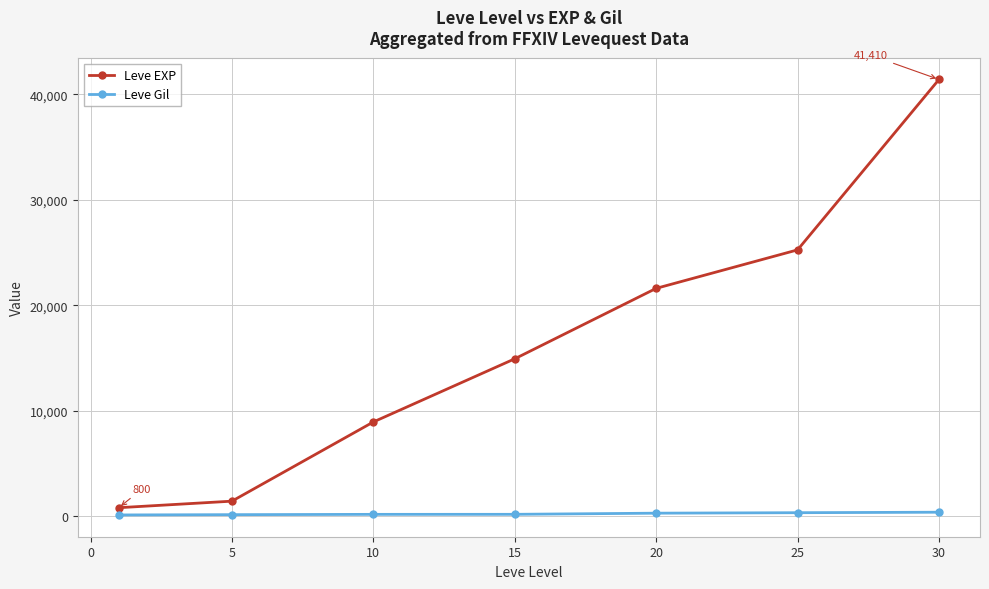

List the series in order of their peak value, highest first.

Leve EXP, Leve Gil